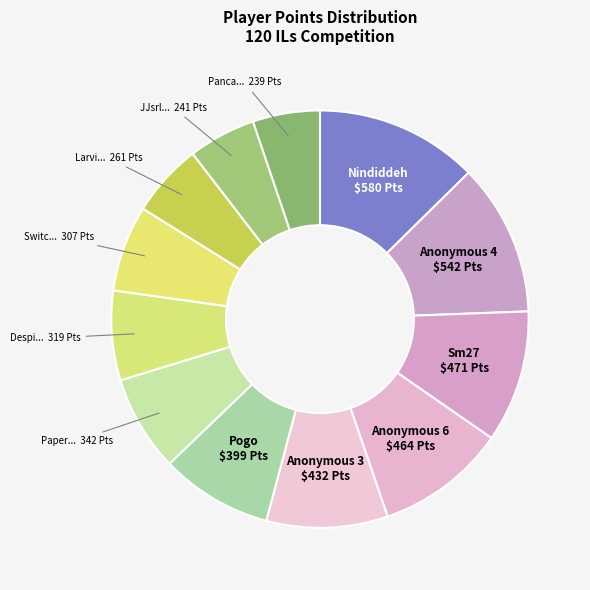

How many segments does this pie chart have?

12